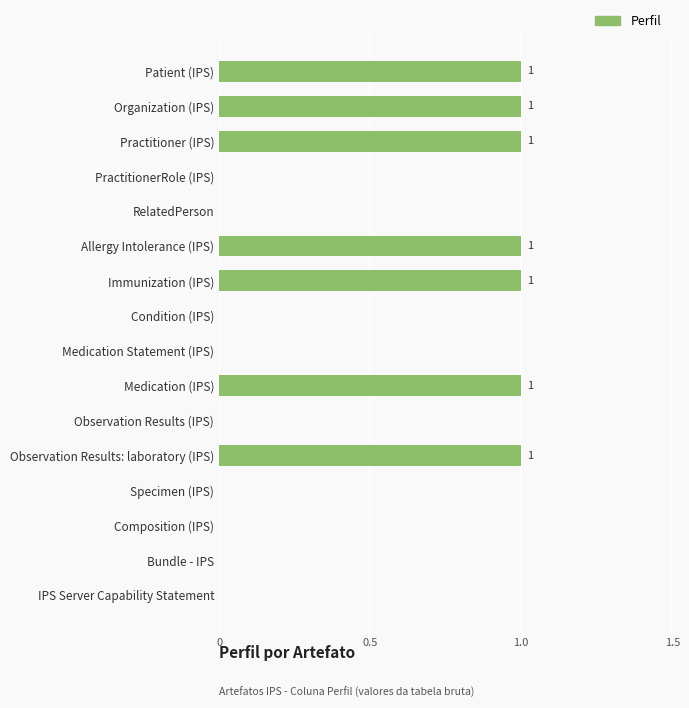

The chart shows a value of 1 at Practitioner (IPS). True or false?

True